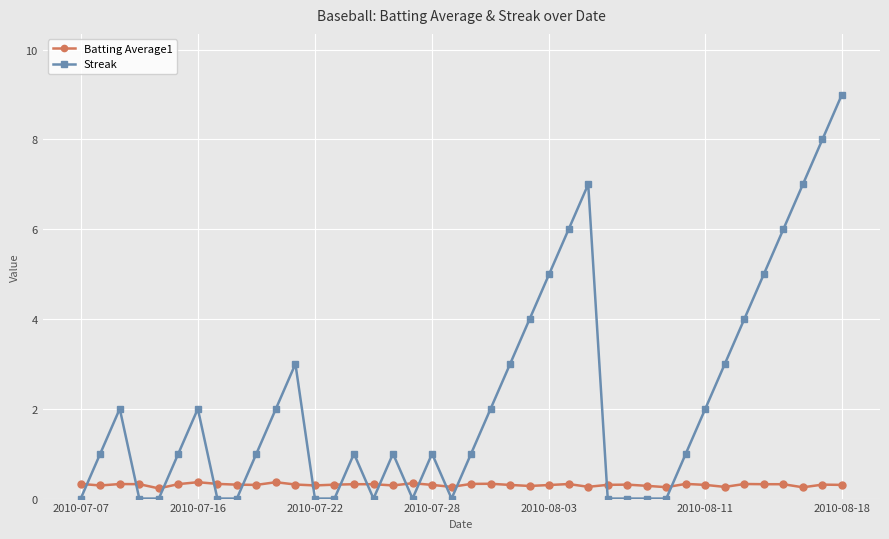

Which series has the largest range (max minus min)?

Streak